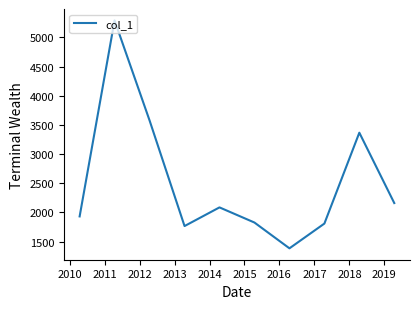

What is the smallest value displayed?

1383.3